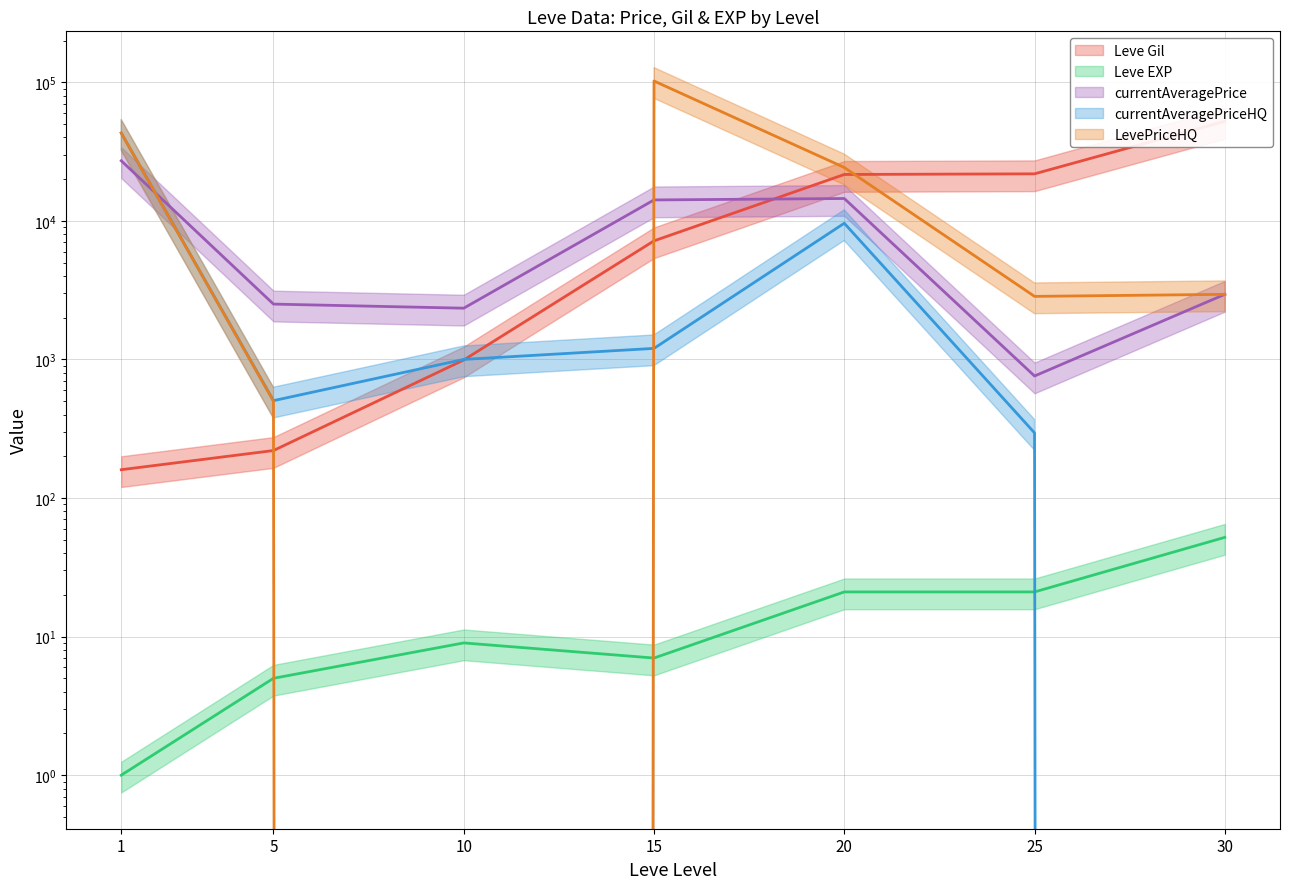

What is the difference between the highest and lowest values at 20?

24239